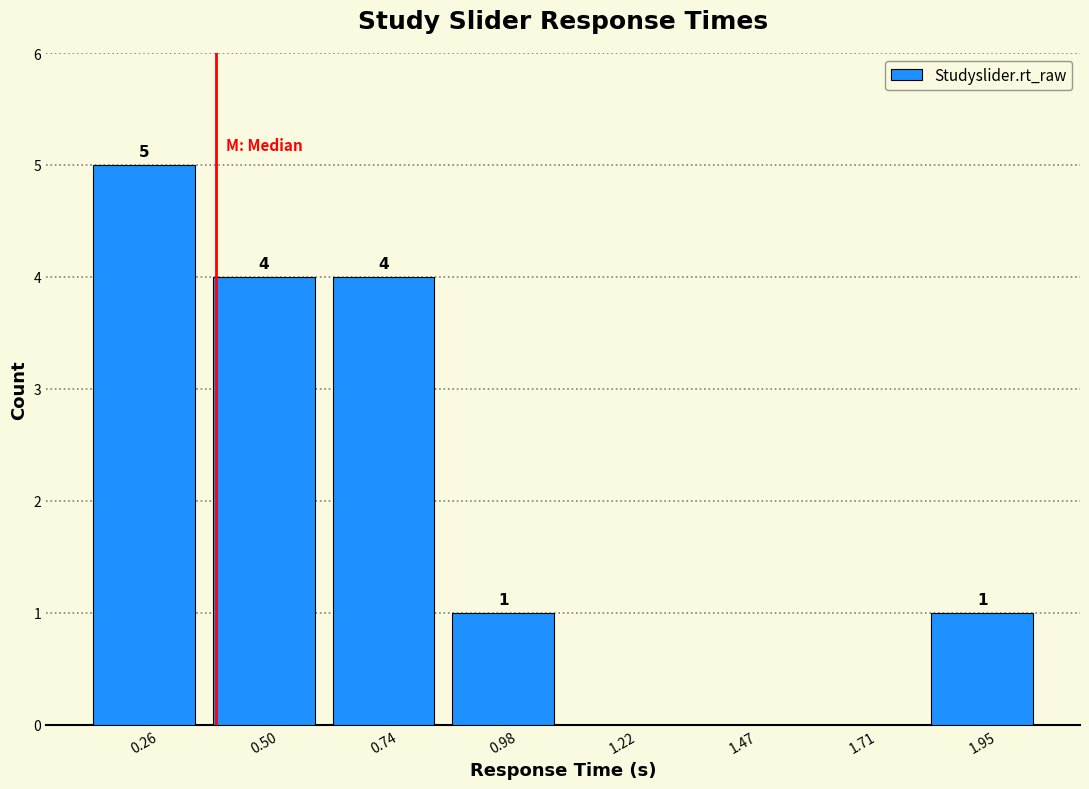

Which range on the x-axis has the tallest bar?

0.15 to 0.40